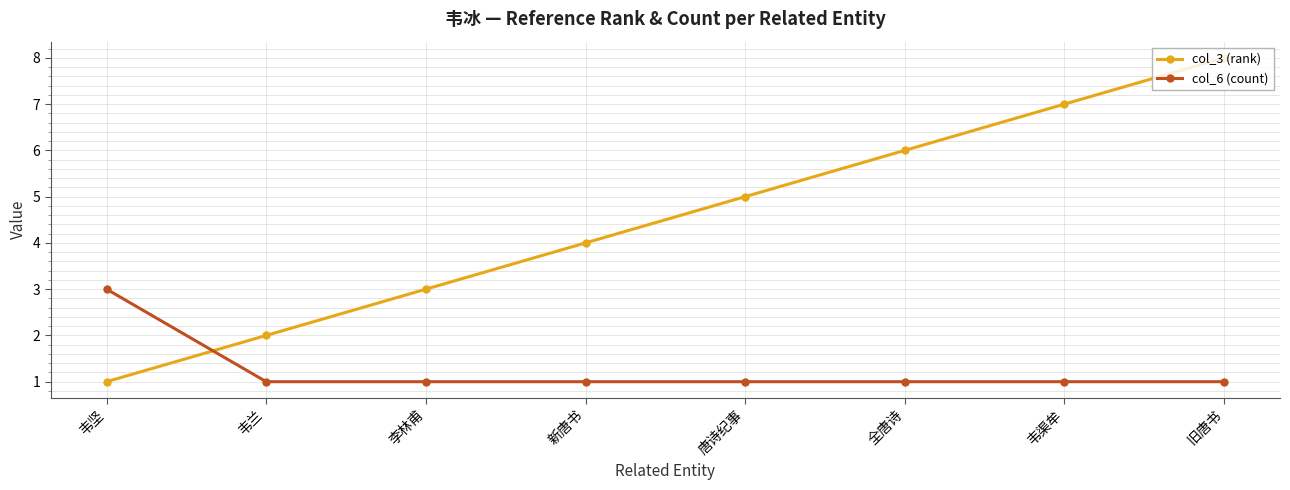

How many intersections are there between col_3 (rank) and col_6 (count)?

1